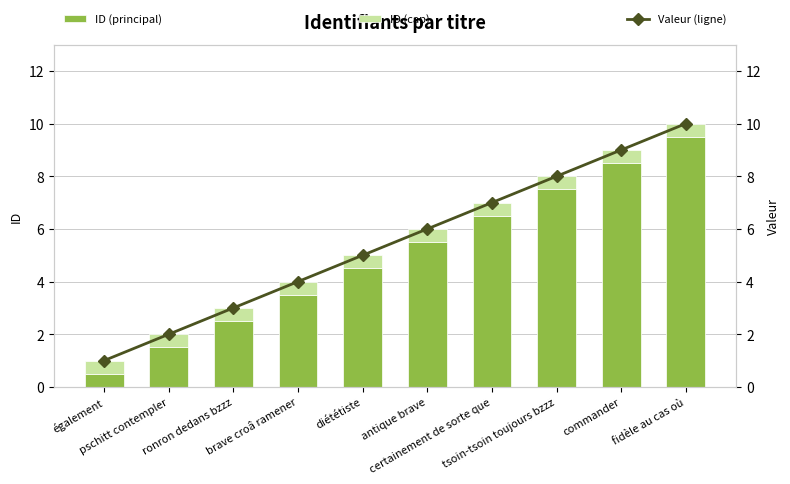

How many data points in ID (principal) are above 5?

5